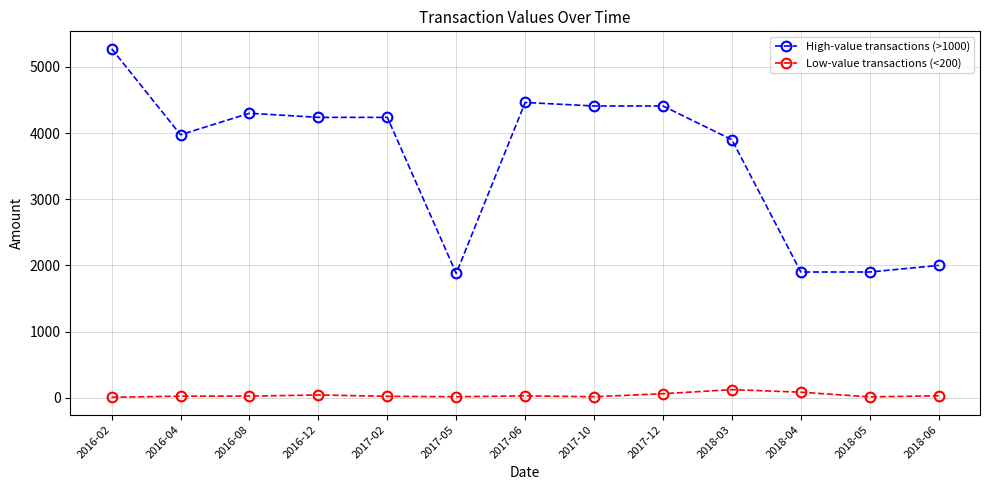

True or false: High-value transactions (>1000) and Low-value transactions (<200) cross at least once.

False